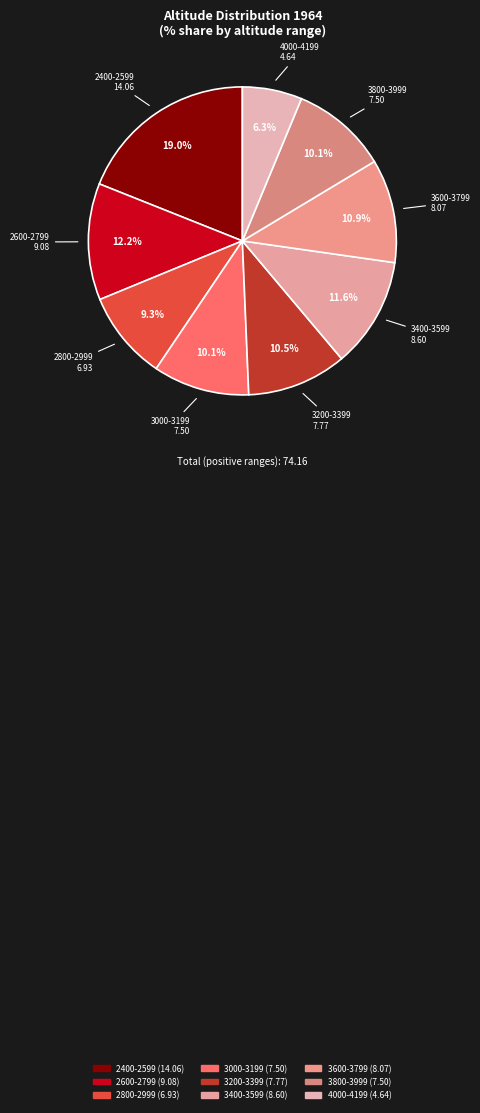

What percentage is the 2400-2599 slice, to the nearest percent?

19%